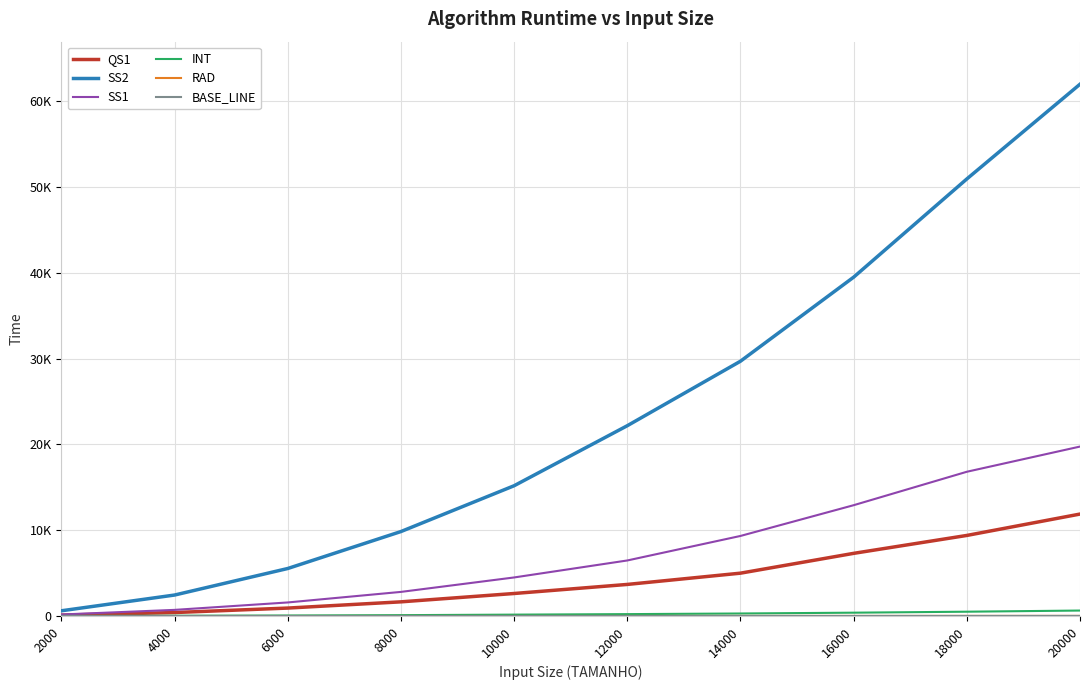

Reading left to right, transcribe all the data shown in this chart.

QS1: 105	407	928	1654	2627	3684	4997	7307	9395	11887
SS2: 612	2448	5541	9848	15189	22187	29705	39503	50953	61997
SS1: 179	717	1583	2813	4497	6477	9335	12920	16818	19756
INT: 10	36	64	103	163	222	296	391	505	639
RAD: 1	3	4	5	7	9	11	12	15	16
BASE_LINE: 1	2	3	4	6	7	8	9	11	13